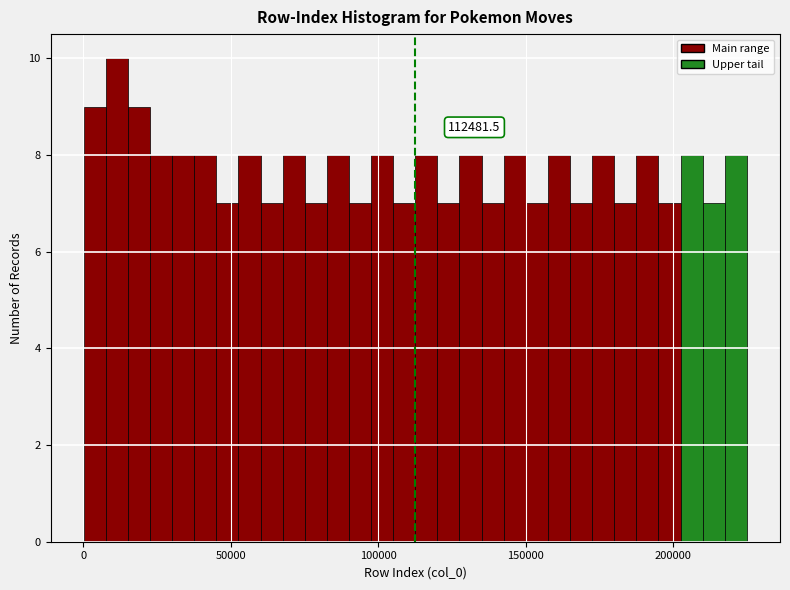

Around what value on the x-axis is the tallest bar? Give the approximate position of its centre, as read against the axis.

10000